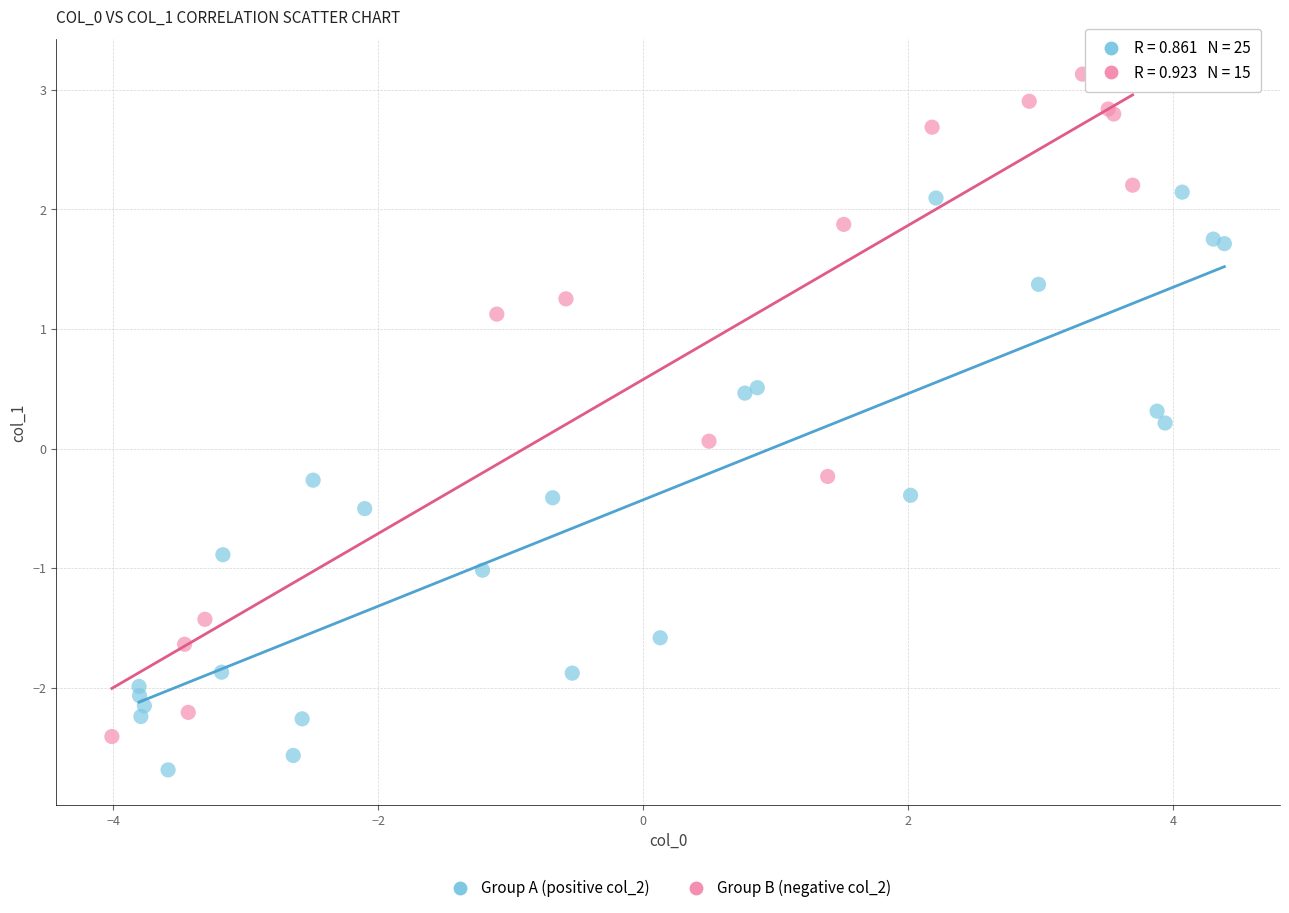

Which series reaches the maximum Y coordinate?

Group B (negative col_2)